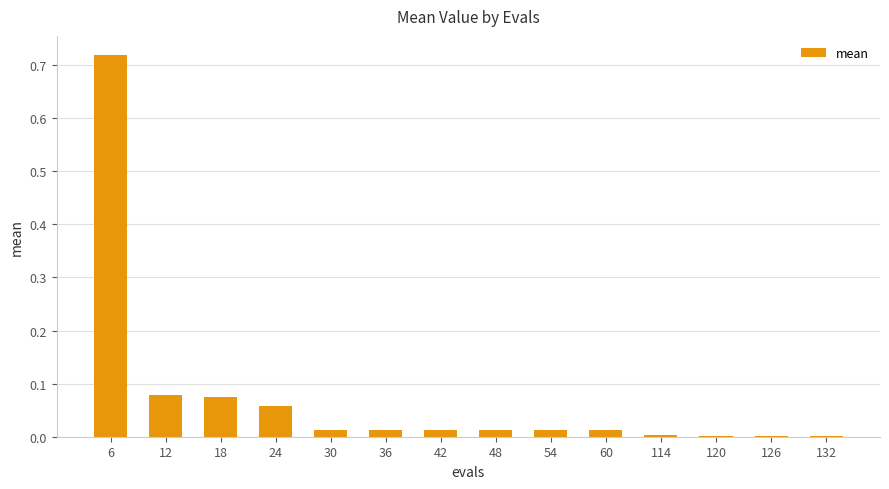

What is the change in value from 12 to 126?

-0.1